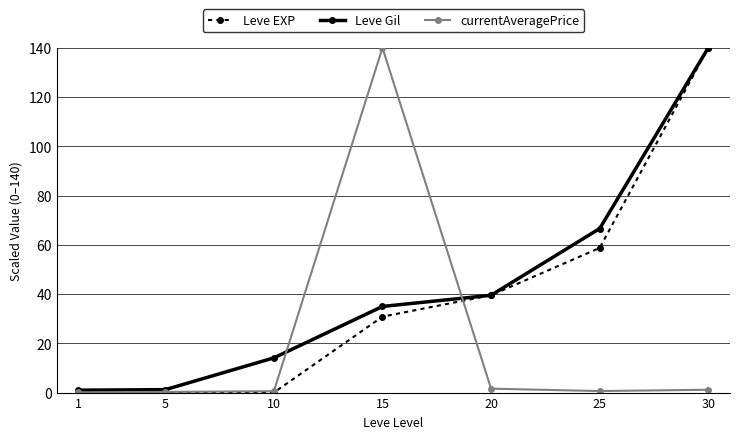

True or false: Leve EXP has a value of 140.0 at 30.

True